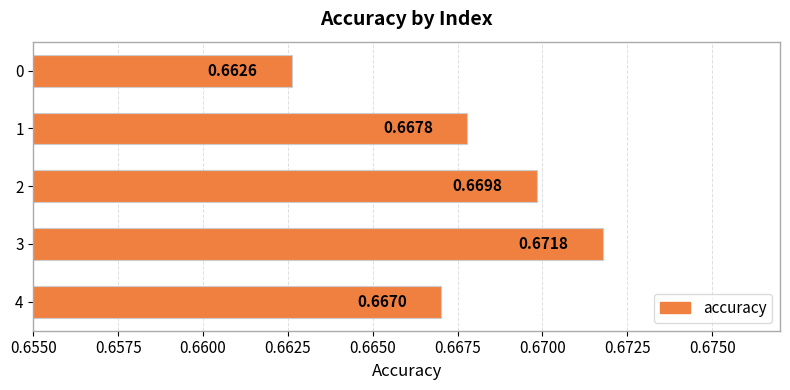

What is the sum of the values at 1 and 4?

1.3